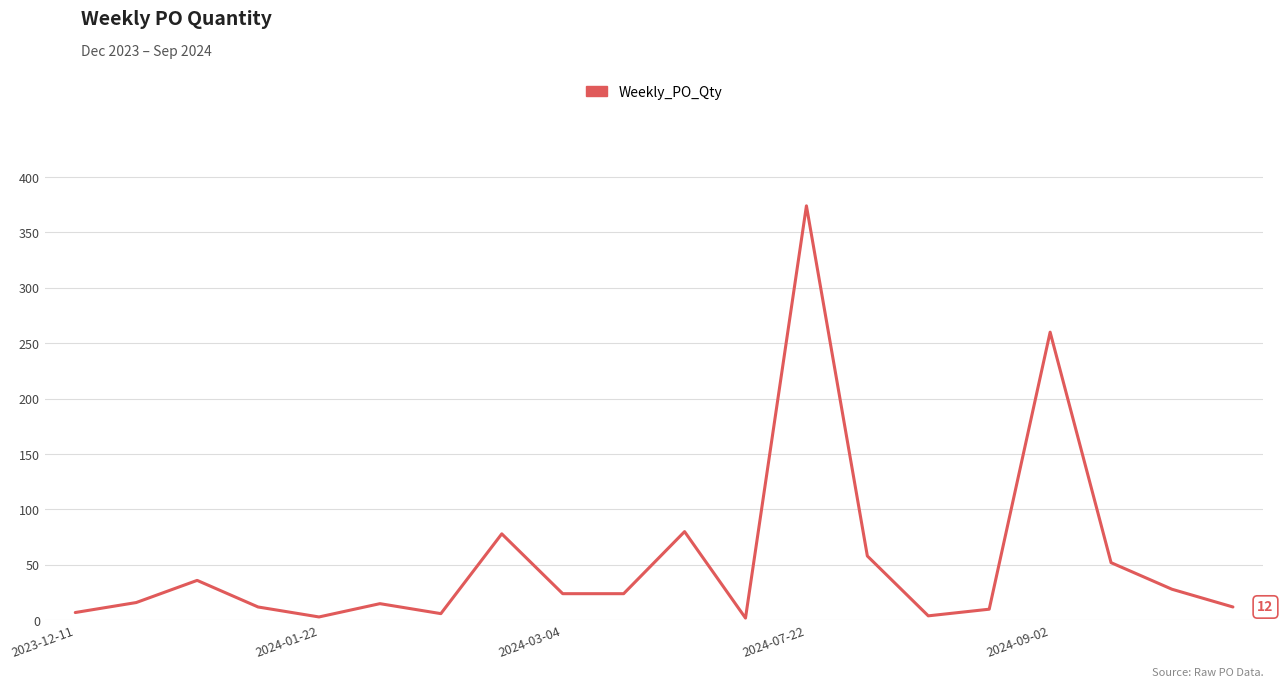

What is the minimum value shown in the chart?

2